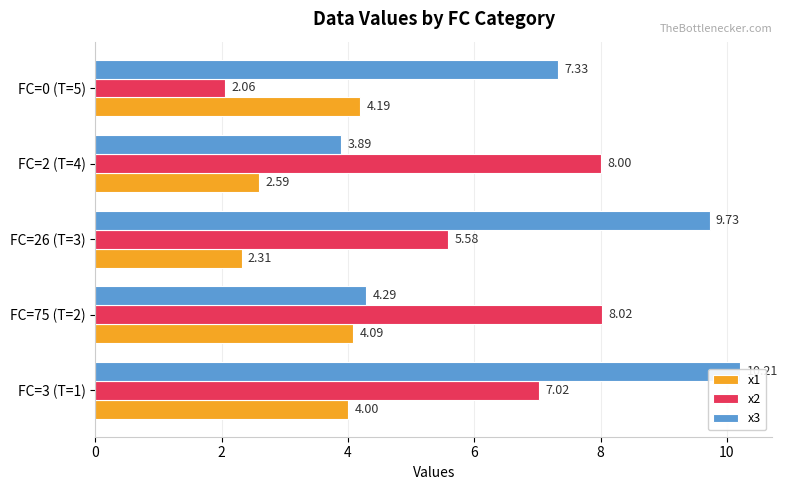

Reading left to right, what are all the values shown in this chart?

x1: 4.0	4.1	2.3	2.6	4.2
x2: 7.0	8.0	5.6	8.0	2.1
x3: 10.2	4.3	9.7	3.9	7.3